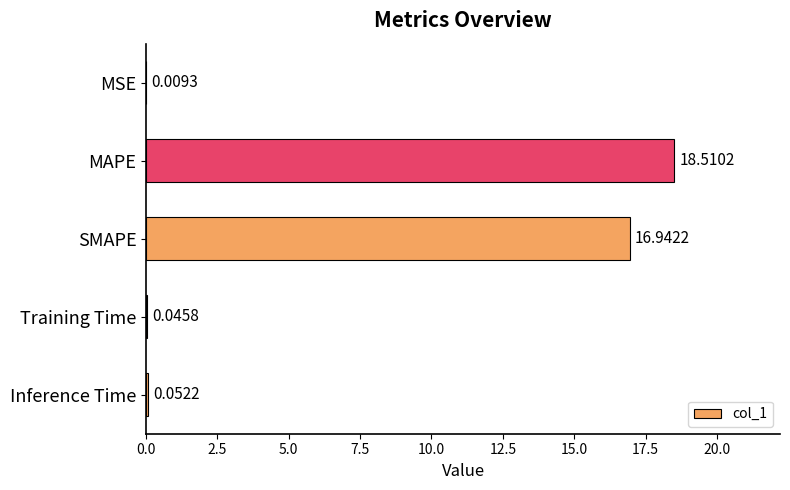

What is the sum of all values?

35.6